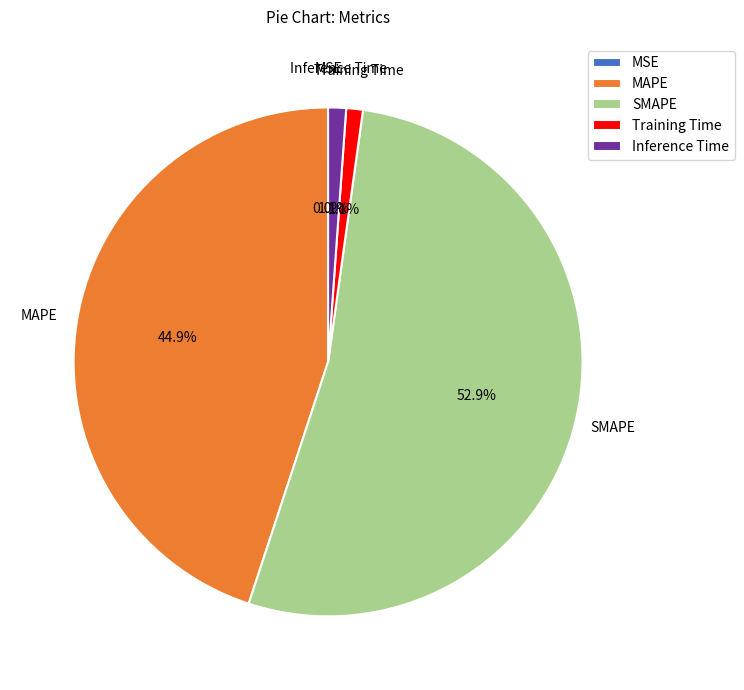

Combined, do SMAPE and Training Time account for over 50%?

Yes